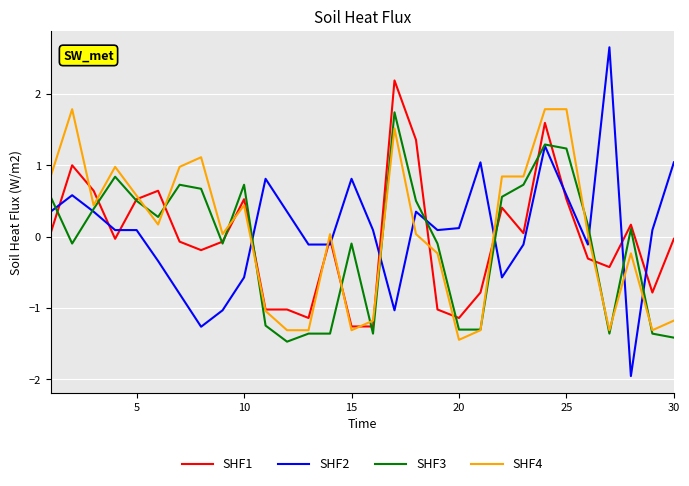

Which series has the widest spread of values?

SHF2